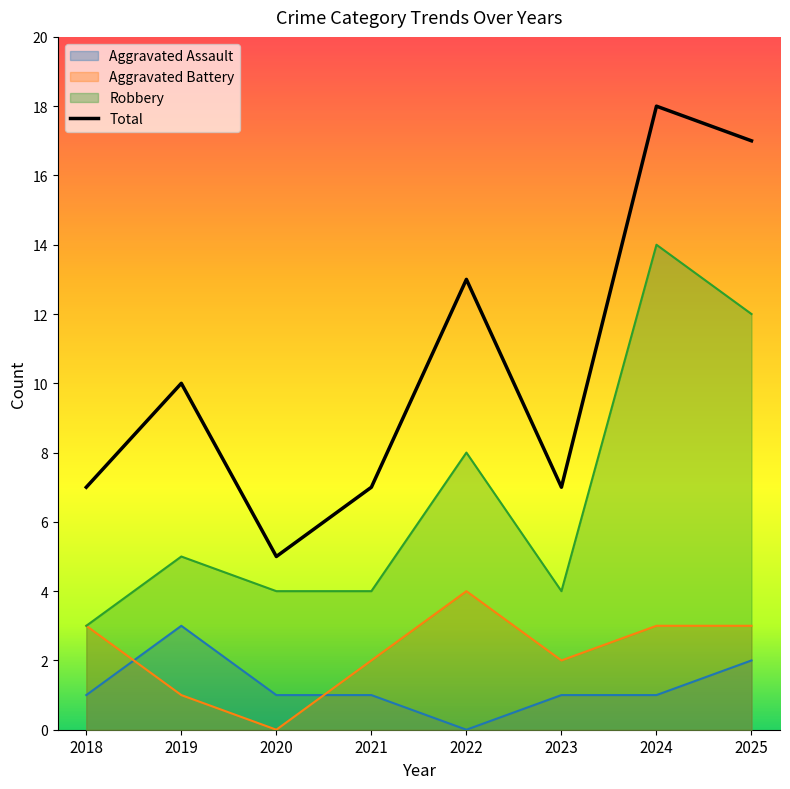

What is the sum of all values?

84